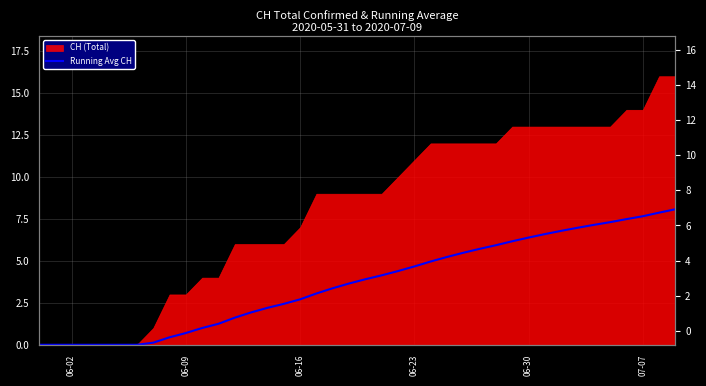

How many lines are shown in the chart?

1